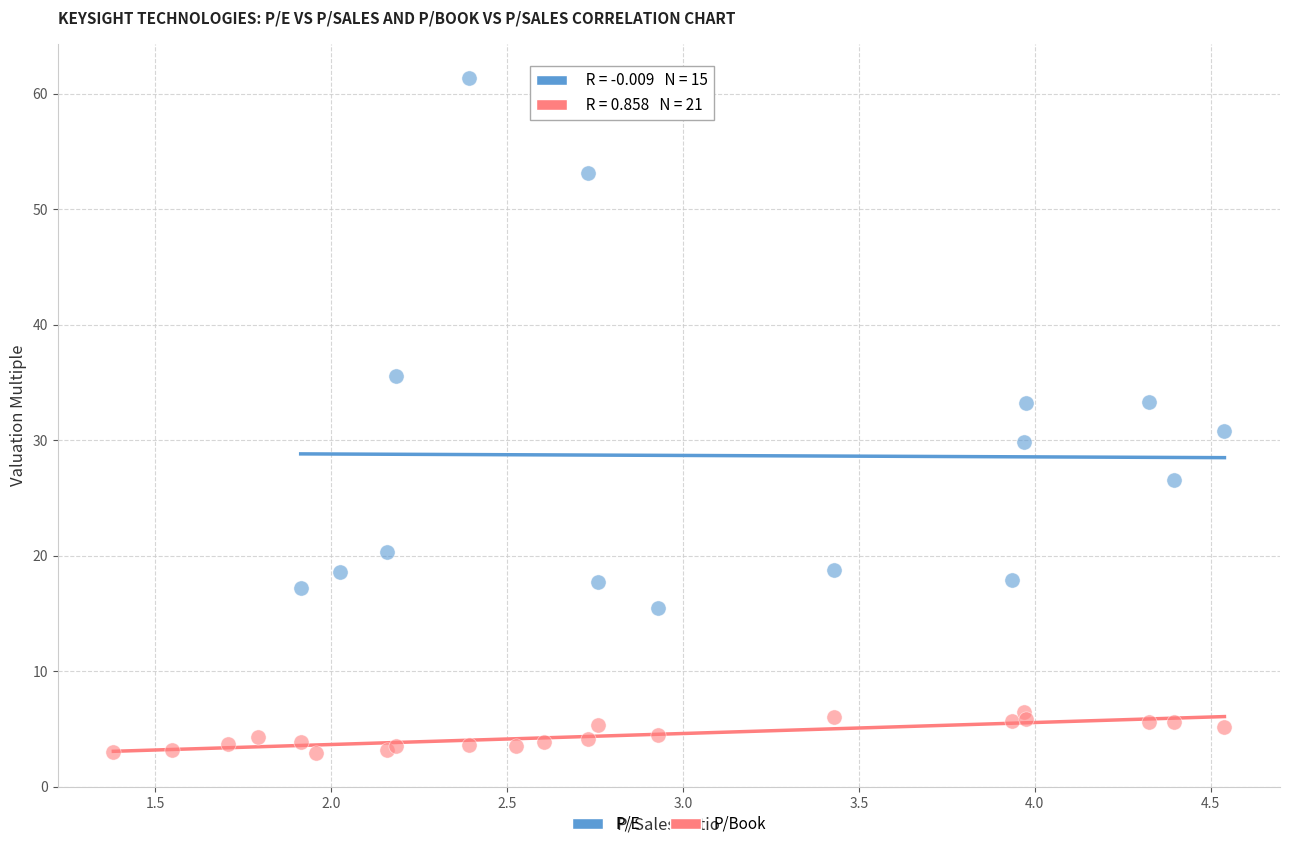

Which series has the largest Y range (max minus min)?

P/E